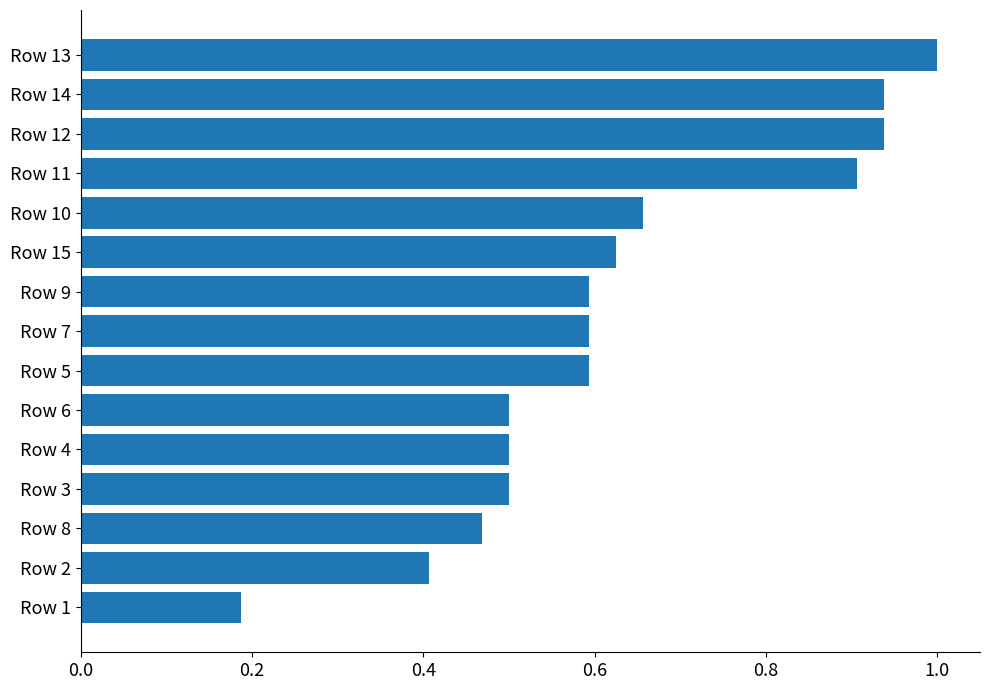

What is the difference between the maximum and minimum values?

0.8